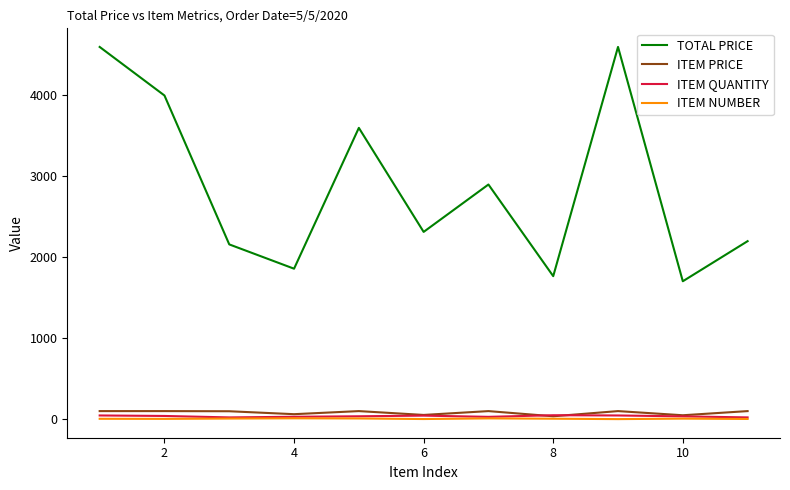

Which series has the largest total across all categories?

TOTAL PRICE